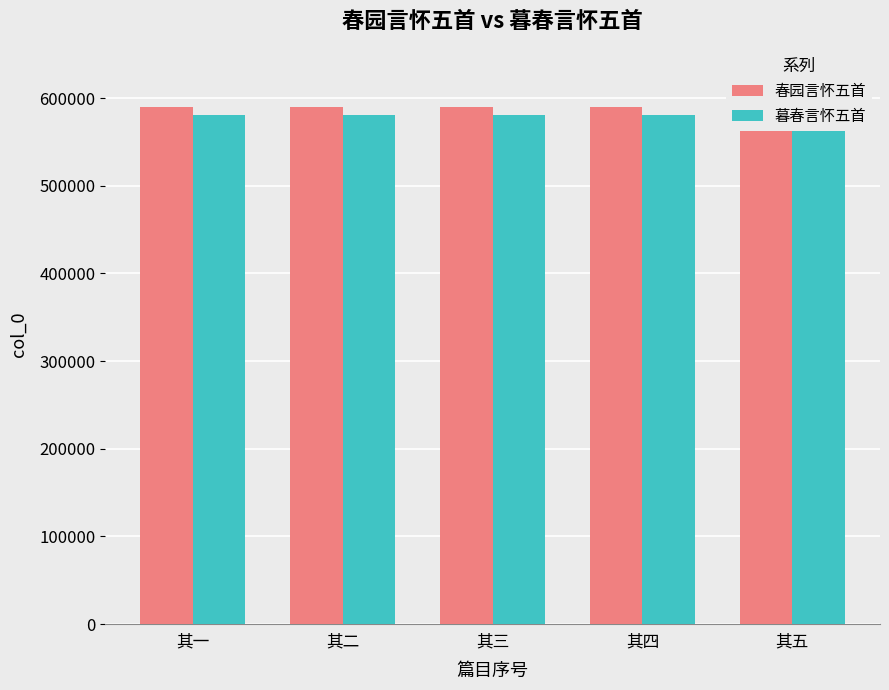

What is the difference between the maximum and second lowest values in the 暮春言怀五首 series?

3